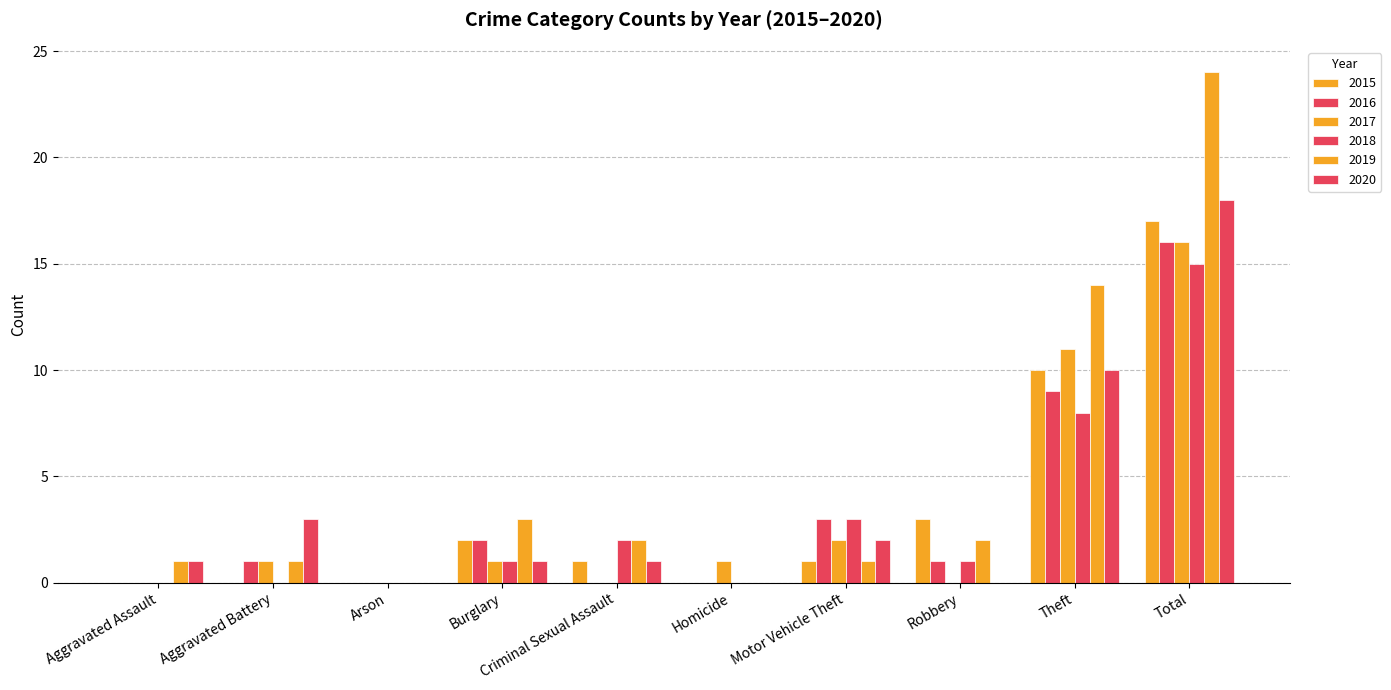

Count the number of data series in this chart.

6